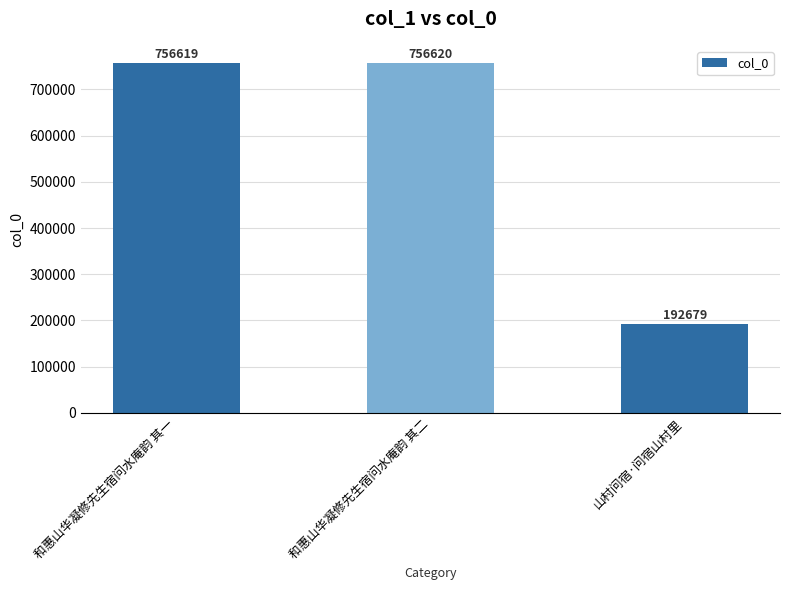

Approximately how many times larger is the value at 和惠山华凝修先生宿问水庵韵 其一 compared to 山村问宿·问宿山村里?

3.9